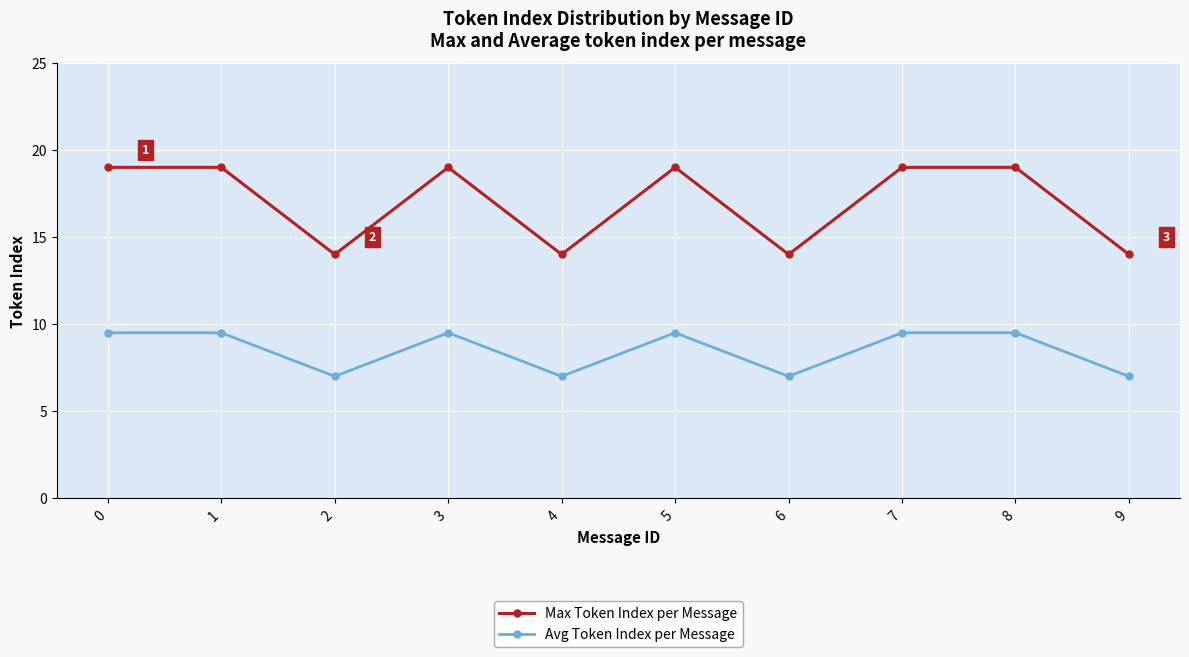

The value of Max Token Index per Message at 0 is 19.0. True or false?

True